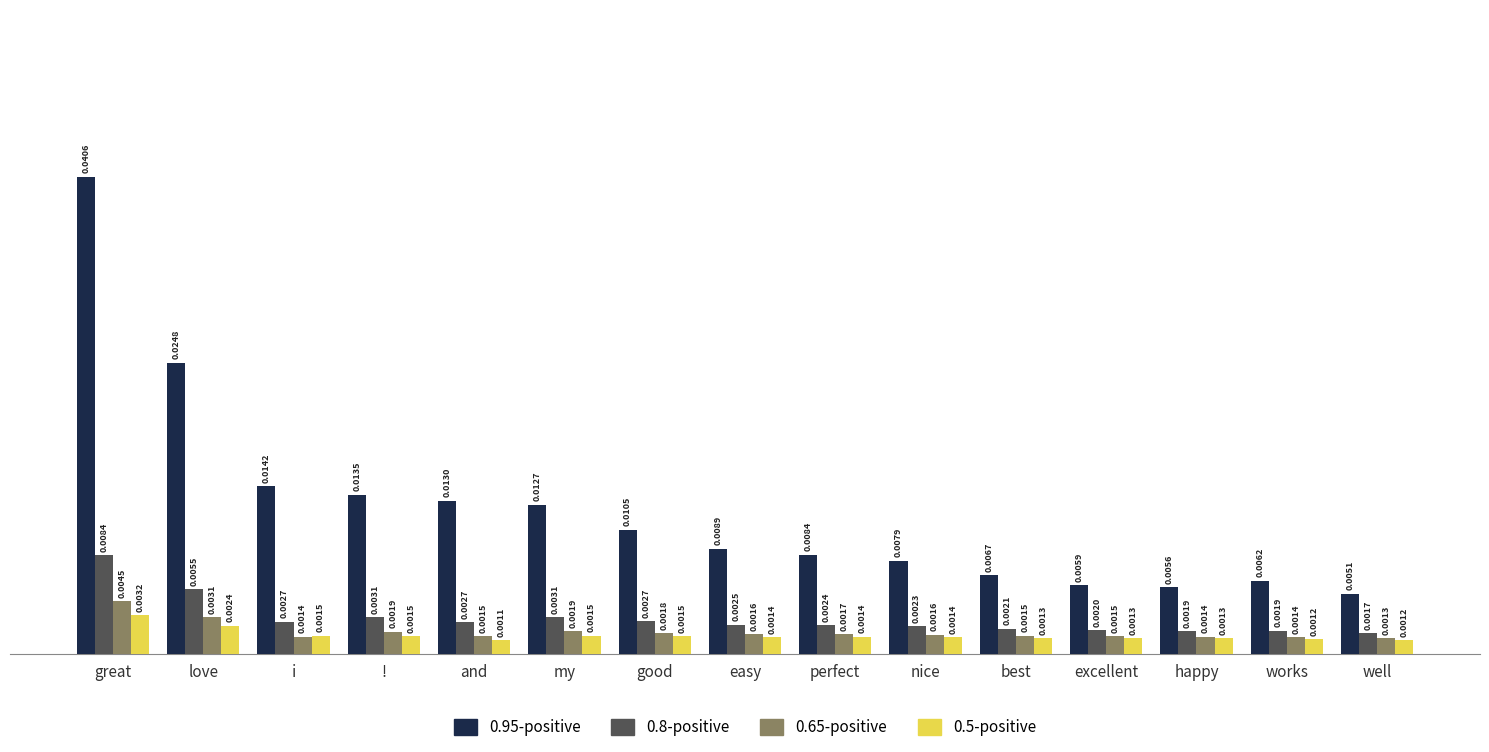

Which label corresponds to the largest value in the chart?

great